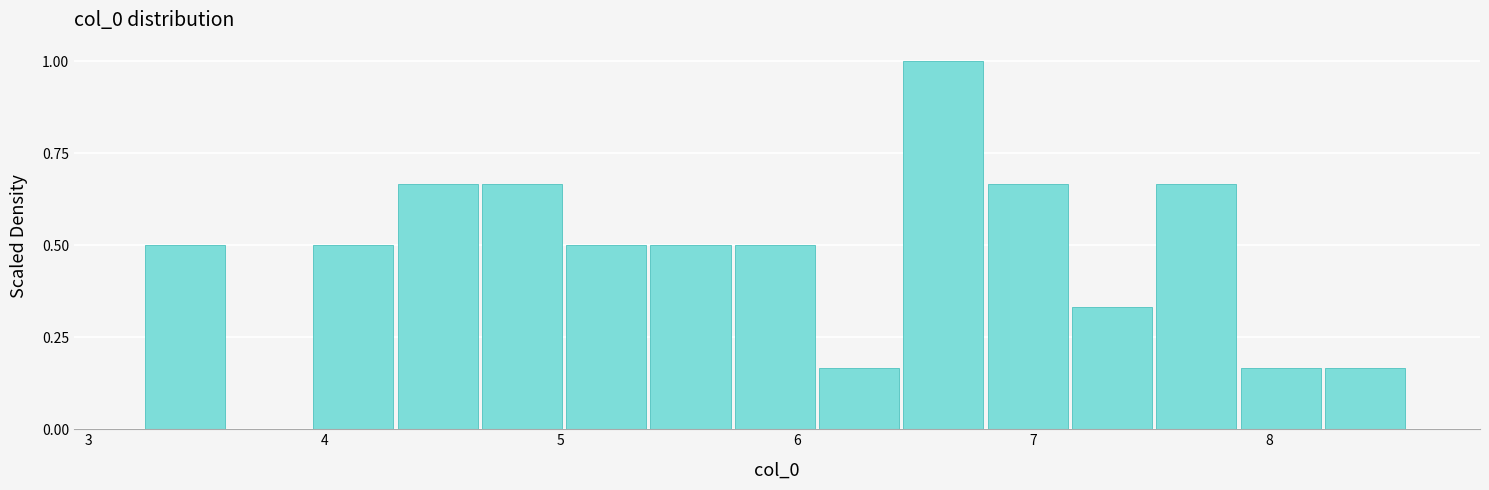

Read against the x-axis, roughly where is the centre of the tallest bar?

6.6